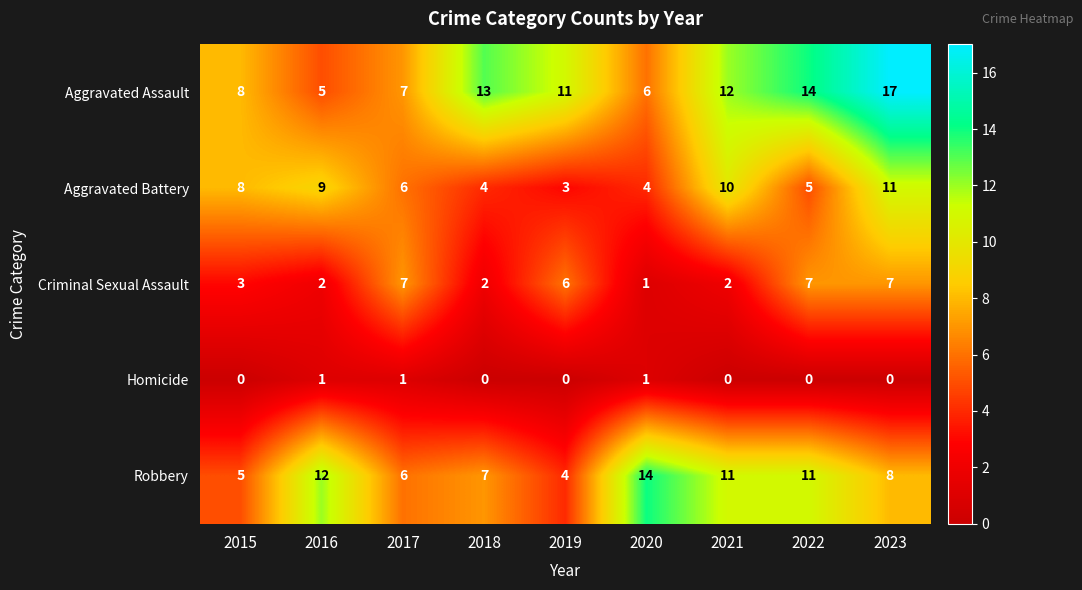

At which label does Aggravated Battery reach its minimum?

2019